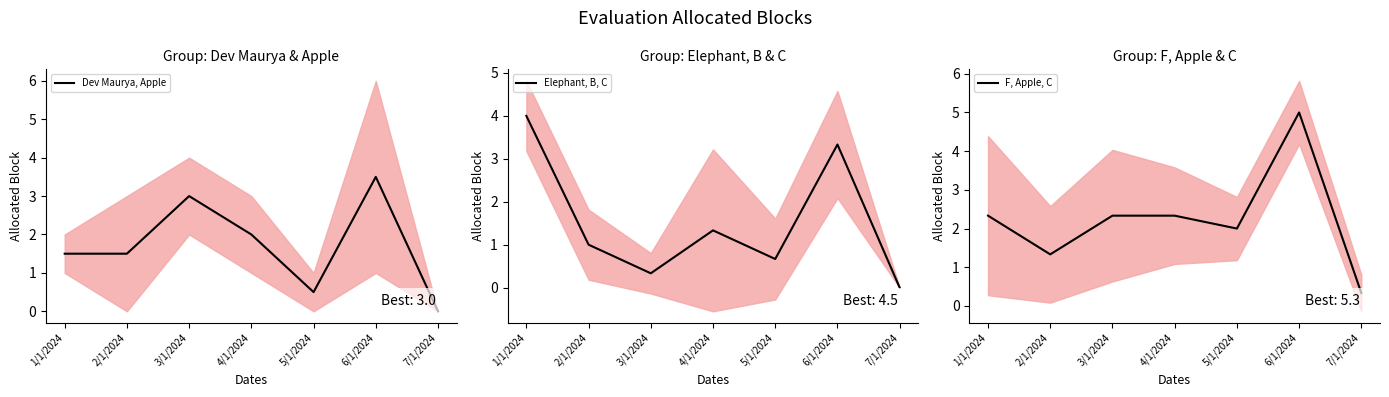

Reading left to right, list all the values displayed in this chart.

Dev Maurya, Apple: 1.5	1.5	3.0	2.0	0.5	3.5	0.0
Elephant, B, C: 4.0	1.0	0.3	1.3	0.7	3.3	0.0
F, Apple, C: 2.3	1.3	2.3	2.3	2.0	5.0	0.3